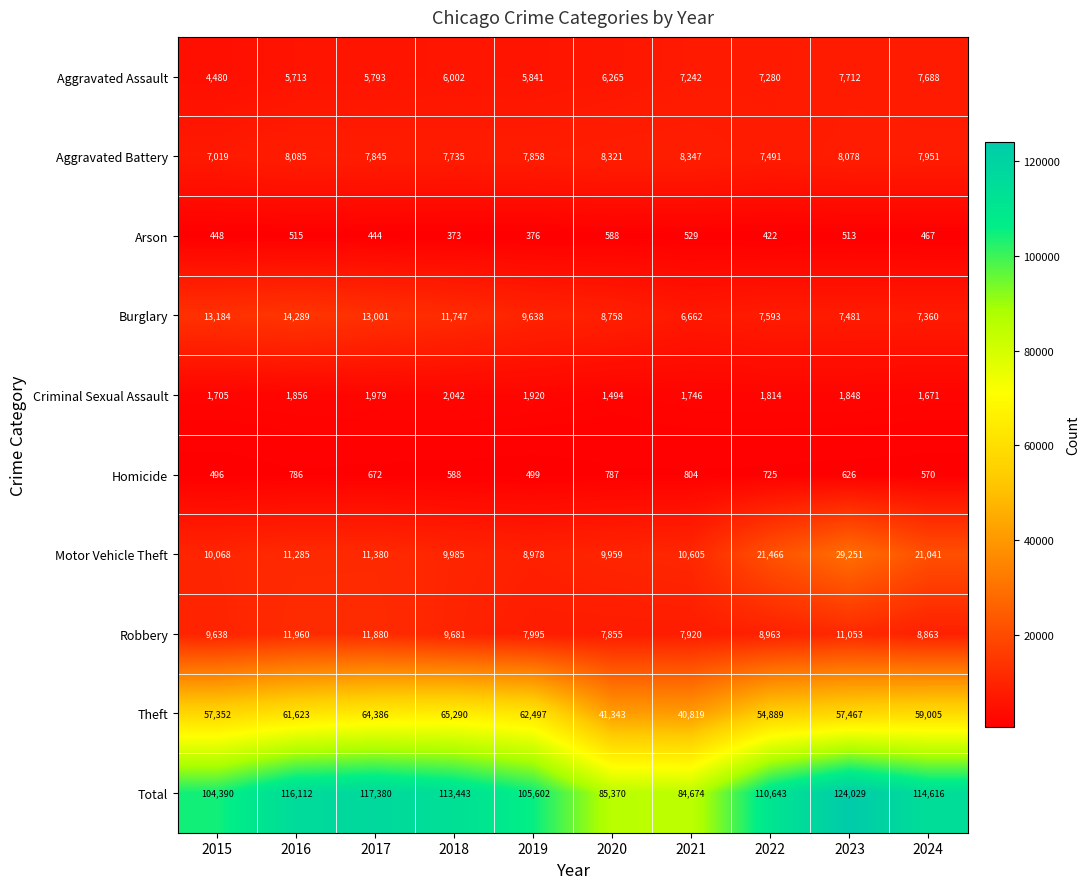

How many distinct data groups are displayed?

10